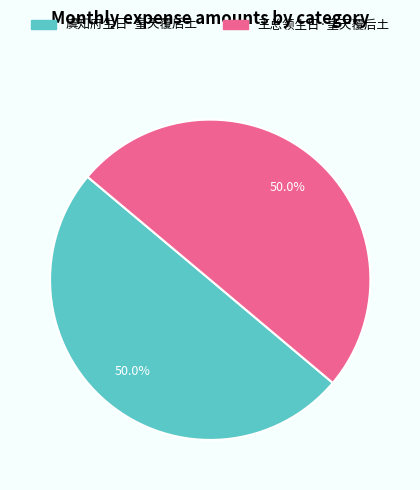

To the nearest percent, what percentage of the pie is 王总领生日·皇天覆后土?

50%